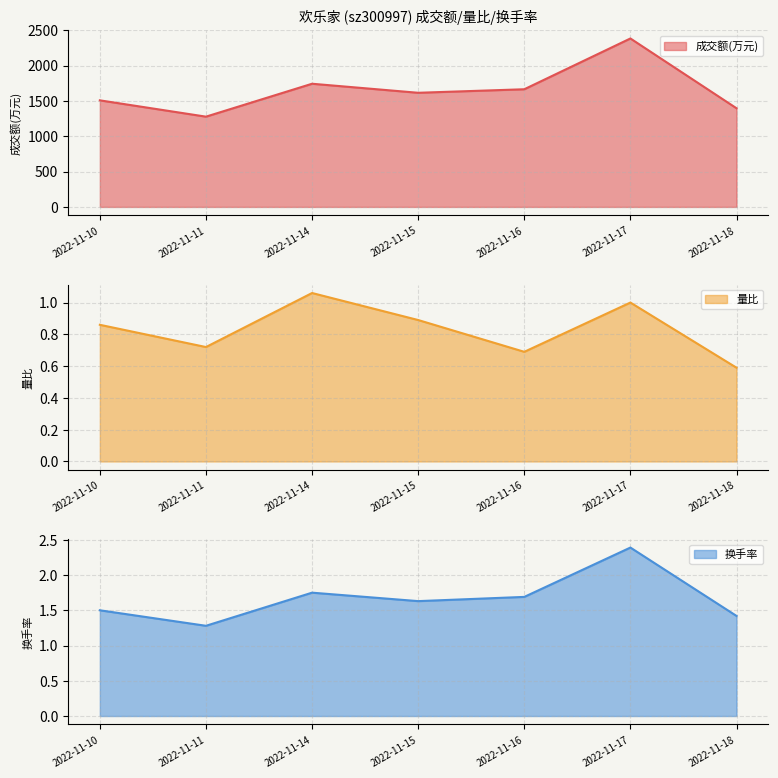

True or false: 成交额(万元) and 换手率 cross at least once.

False